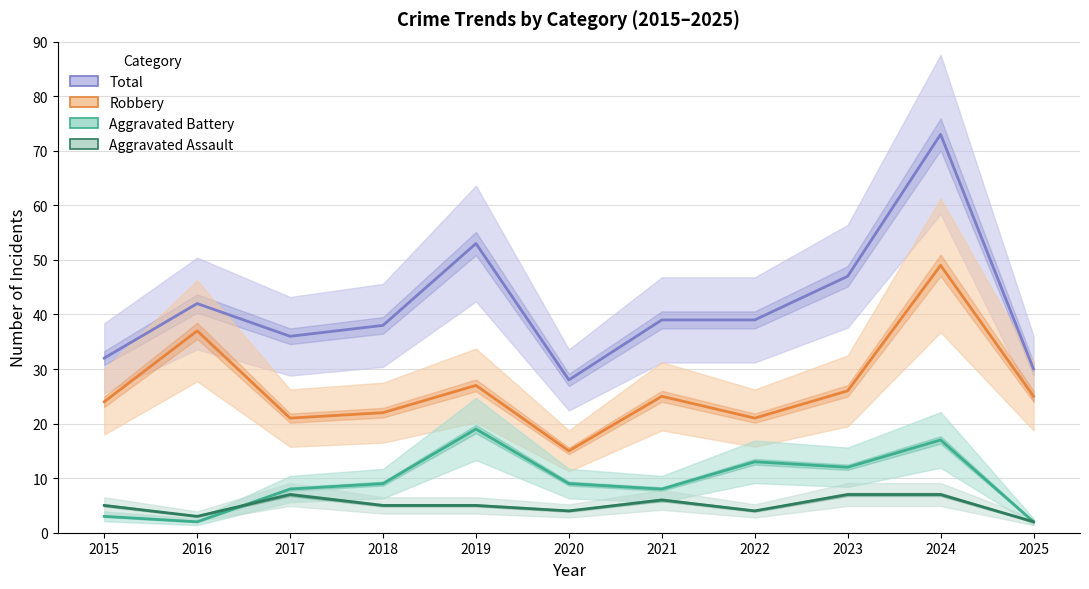

What is the total value across all series at 2025?

59